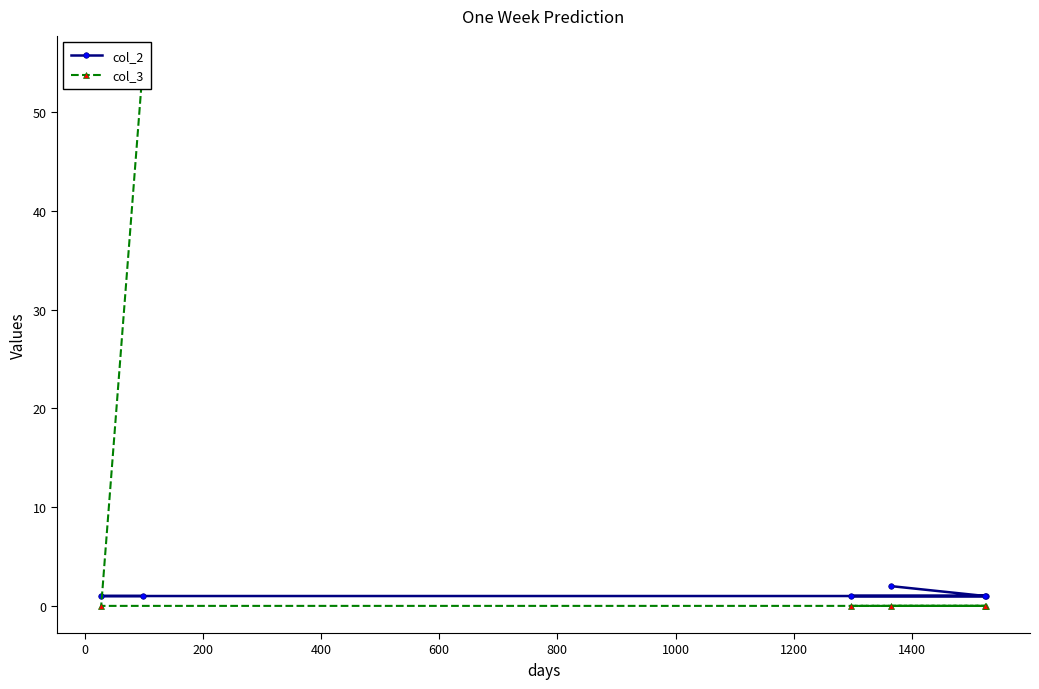

True or false: col_2 and col_3 cross at least once.

True